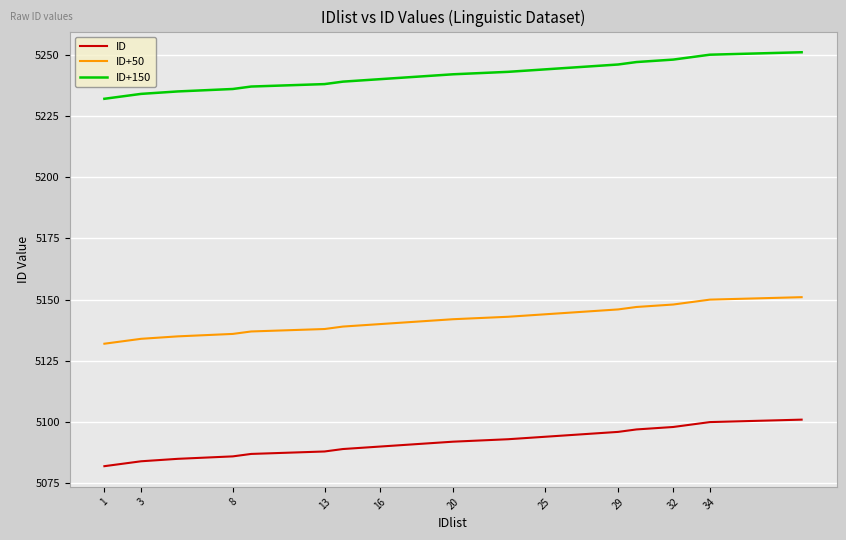

What is the highest value of the ID+150 series?

5251